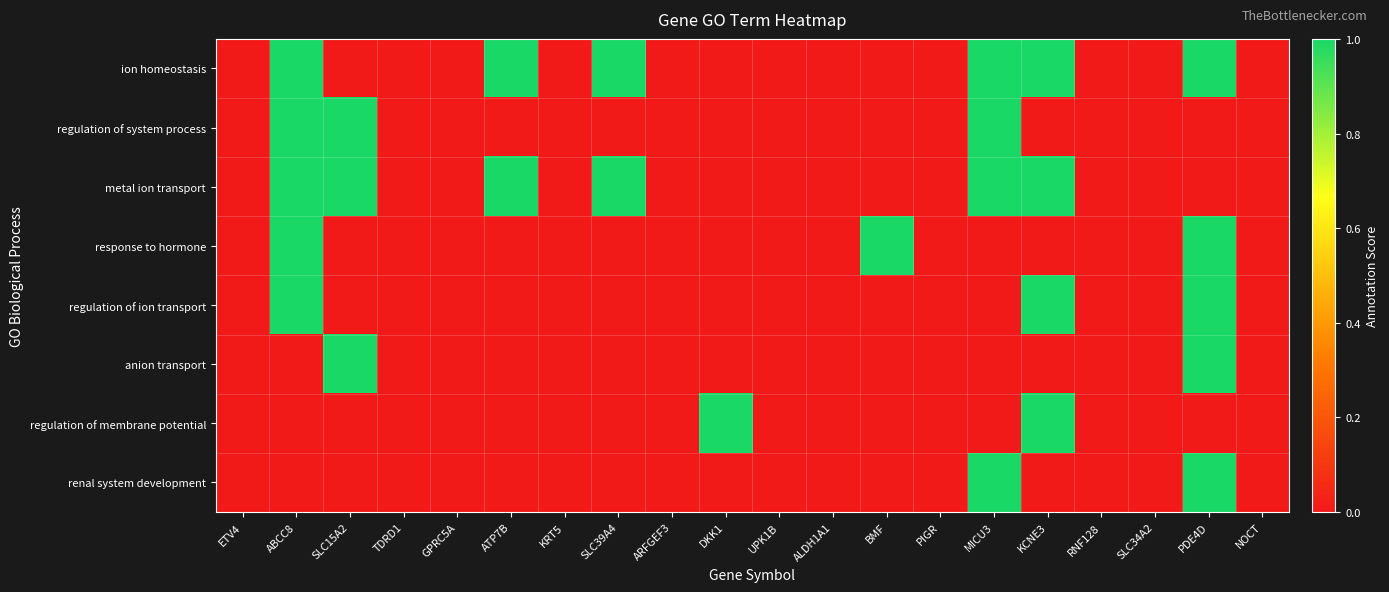

Reading left to right, what are all the values shown in this chart?

ion homeostasis: ETV4=0	ABCC8=1	SLC15A2=0	TDRD1=0	GPRC5A=0	ATP7B=1	KRT5=0	SLC39A4=1	ARFGEF3=0	DKK1=0	UPK1B=0	ALDH1A1=0	BMF=0	PIGR=0	MICU3=1	KCNE3=1	RNF128=0	SLC34A2=0	PDE4D=1	NOCT=0
regulation of system process: ETV4=0	ABCC8=1	SLC15A2=1	TDRD1=0	GPRC5A=0	ATP7B=0	KRT5=0	SLC39A4=0	ARFGEF3=0	DKK1=0	UPK1B=0	ALDH1A1=0	BMF=0	PIGR=0	MICU3=1	KCNE3=0	RNF128=0	SLC34A2=0	PDE4D=0	NOCT=0
metal ion transport: ETV4=0	ABCC8=1	SLC15A2=1	TDRD1=0	GPRC5A=0	ATP7B=1	KRT5=0	SLC39A4=1	ARFGEF3=0	DKK1=0	UPK1B=0	ALDH1A1=0	BMF=0	PIGR=0	MICU3=1	KCNE3=1	RNF128=0	SLC34A2=0	PDE4D=0	NOCT=0
response to hormone: ETV4=0	ABCC8=1	SLC15A2=0	TDRD1=0	GPRC5A=0	ATP7B=0	KRT5=0	SLC39A4=0	ARFGEF3=0	DKK1=0	UPK1B=0	ALDH1A1=0	BMF=1	PIGR=0	MICU3=0	KCNE3=0	RNF128=0	SLC34A2=0	PDE4D=1	NOCT=0
regulation of ion transport: ETV4=0	ABCC8=1	SLC15A2=0	TDRD1=0	GPRC5A=0	ATP7B=0	KRT5=0	SLC39A4=0	ARFGEF3=0	DKK1=0	UPK1B=0	ALDH1A1=0	BMF=0	PIGR=0	MICU3=0	KCNE3=1	RNF128=0	SLC34A2=0	PDE4D=1	NOCT=0
anion transport: ETV4=0	ABCC8=0	SLC15A2=1	TDRD1=0	GPRC5A=0	ATP7B=0	KRT5=0	SLC39A4=0	ARFGEF3=0	DKK1=0	UPK1B=0	ALDH1A1=0	BMF=0	PIGR=0	MICU3=0	KCNE3=0	RNF128=0	SLC34A2=0	PDE4D=1	NOCT=0
regulation of membrane potential: ETV4=0	ABCC8=0	SLC15A2=0	TDRD1=0	GPRC5A=0	ATP7B=0	KRT5=0	SLC39A4=0	ARFGEF3=0	DKK1=1	UPK1B=0	ALDH1A1=0	BMF=0	PIGR=0	MICU3=0	KCNE3=1	RNF128=0	SLC34A2=0	PDE4D=0	NOCT=0
renal system development: ETV4=0	ABCC8=0	SLC15A2=0	TDRD1=0	GPRC5A=0	ATP7B=0	KRT5=0	SLC39A4=0	ARFGEF3=0	DKK1=0	UPK1B=0	ALDH1A1=0	BMF=0	PIGR=0	MICU3=1	KCNE3=0	RNF128=0	SLC34A2=0	PDE4D=1	NOCT=0